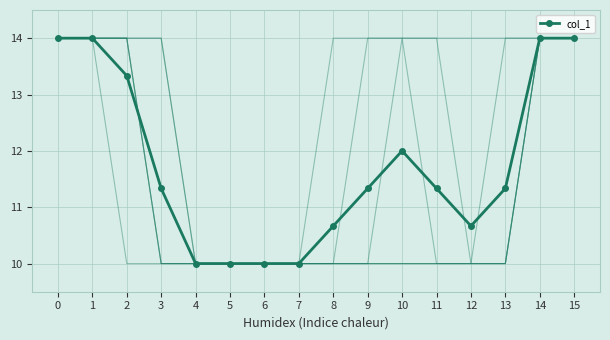

Which category has the lowest value across all series?

4